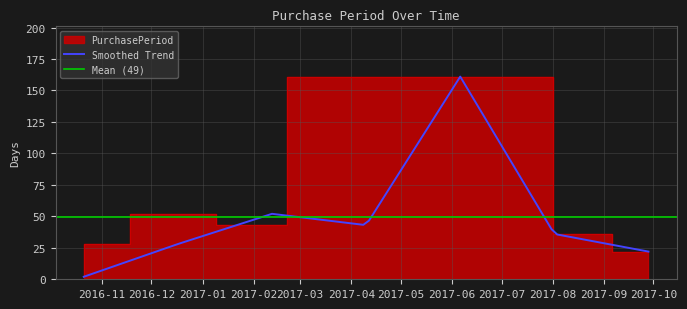

Count the number of values greater than 36.

3